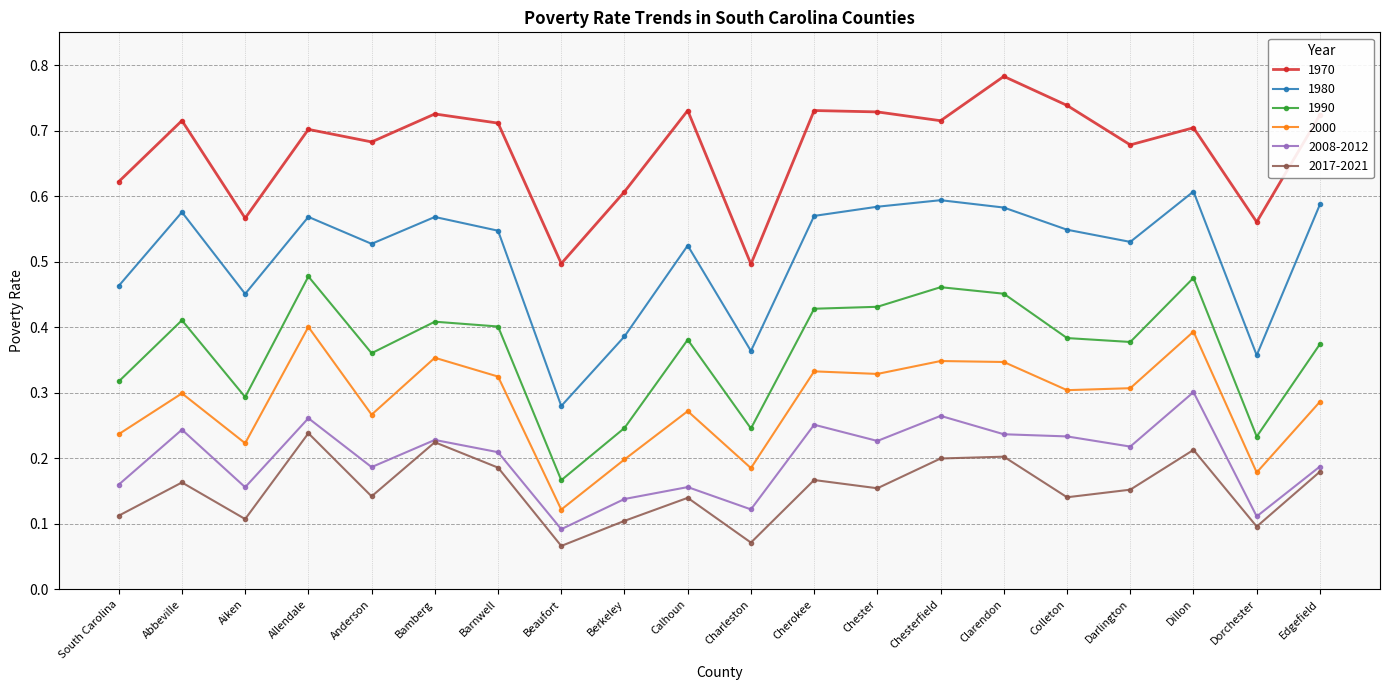

In 1990, how many points are lower than both neighbors (excluding endpoints)?

6